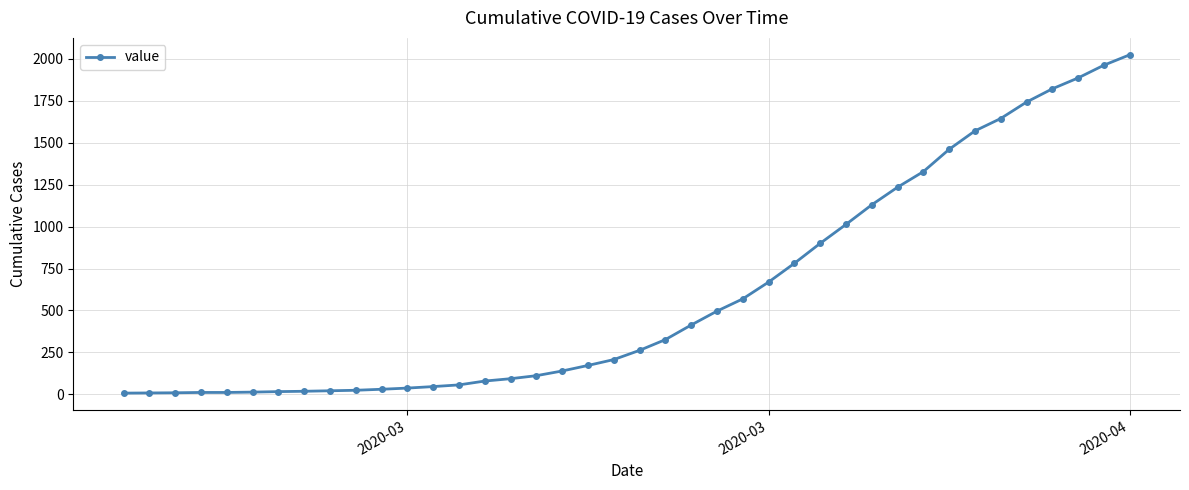

What is the average value?

609